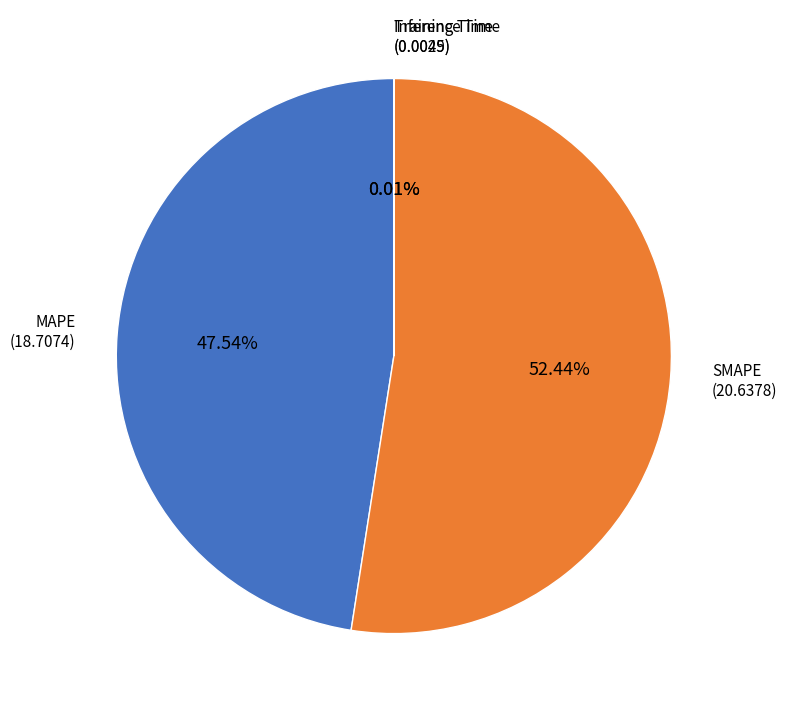

Is there a majority slice in this chart?

Yes